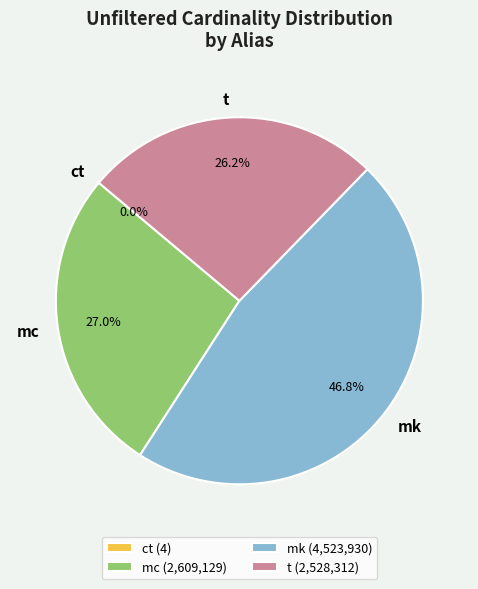

Does t account for over 50% of the chart?

No